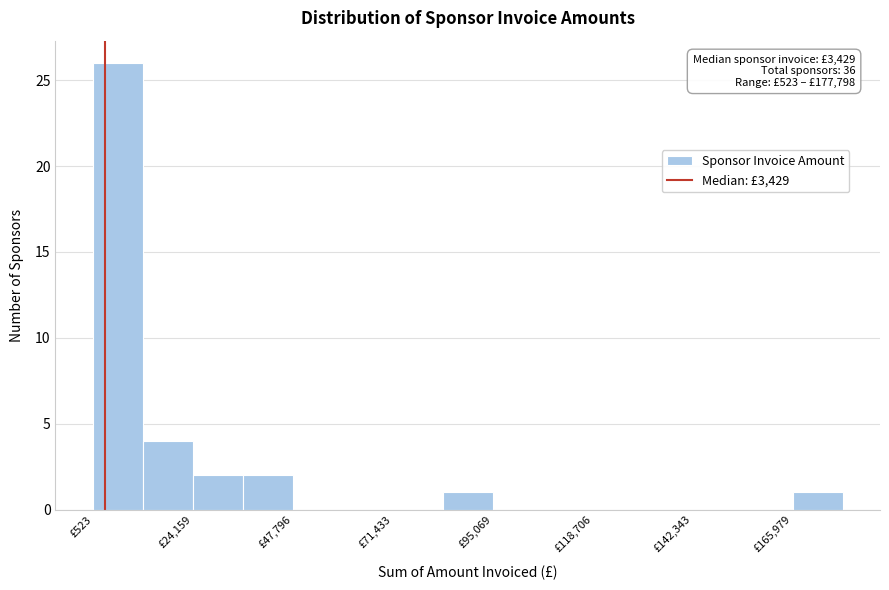

Around what value on the x-axis is the tallest bar? Give the approximate position of its centre, as read against the axis.

5000